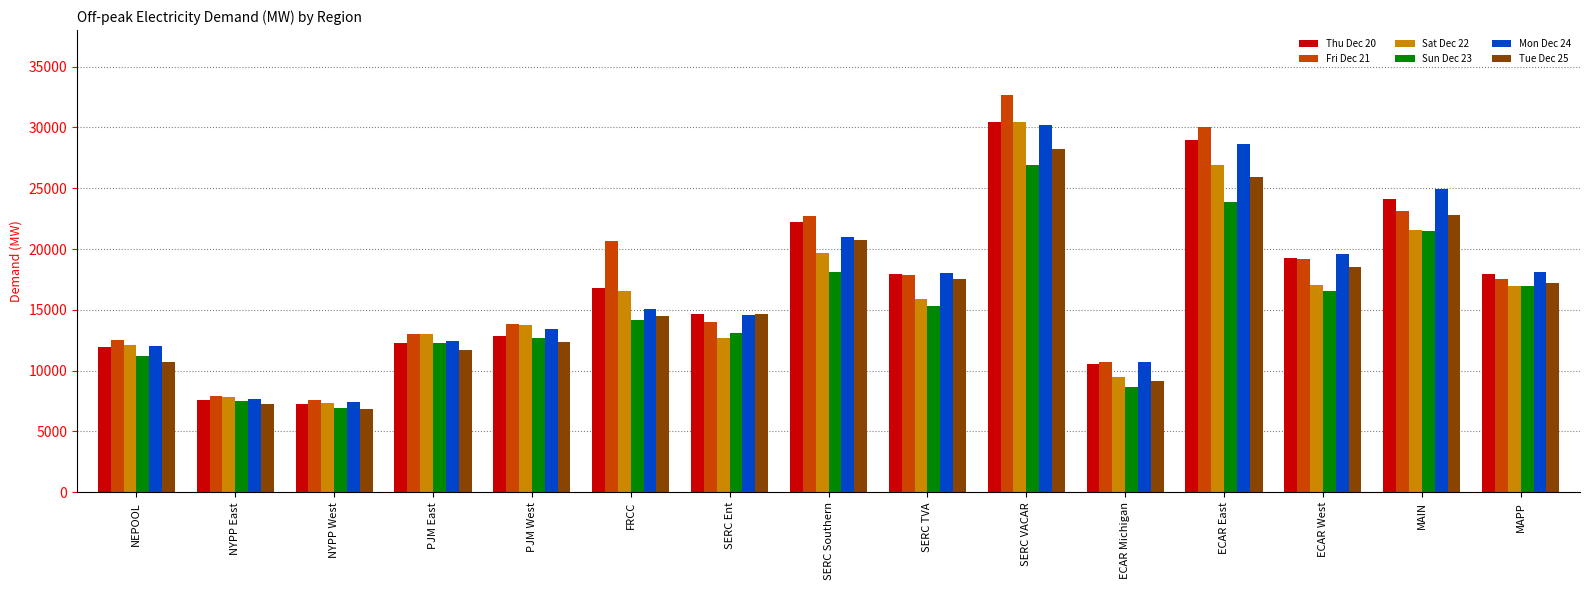

True or false: Mon Dec 24 has a value of 18150.5 at MAPP.

True